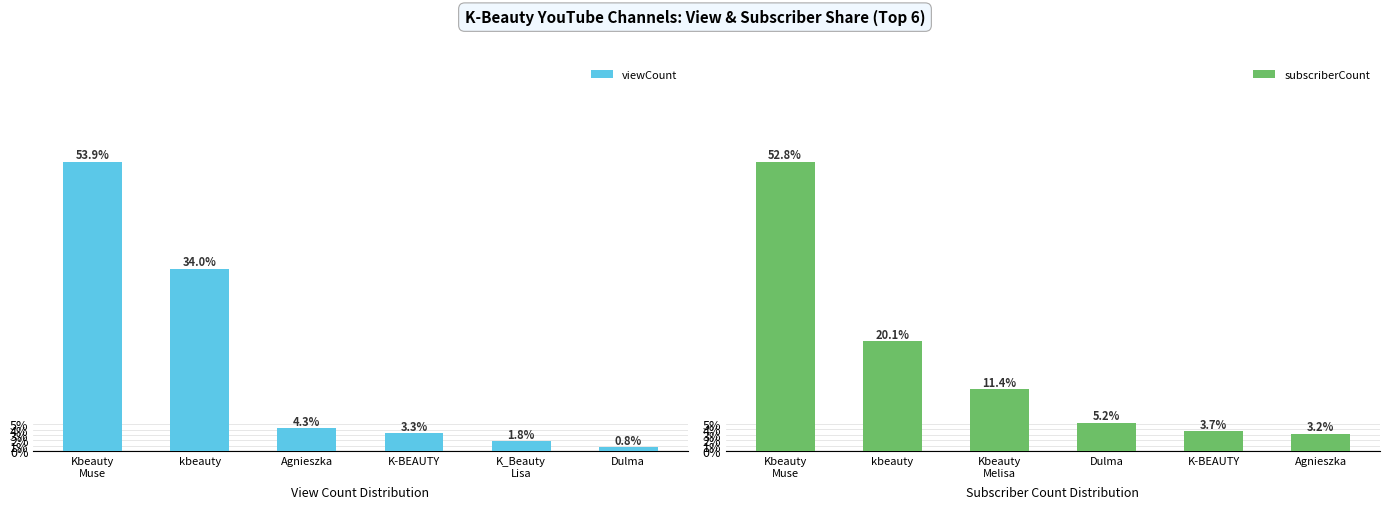

What is the sum of the subscriberCount values at K-BEAUTY and Agnieszka?

6.9